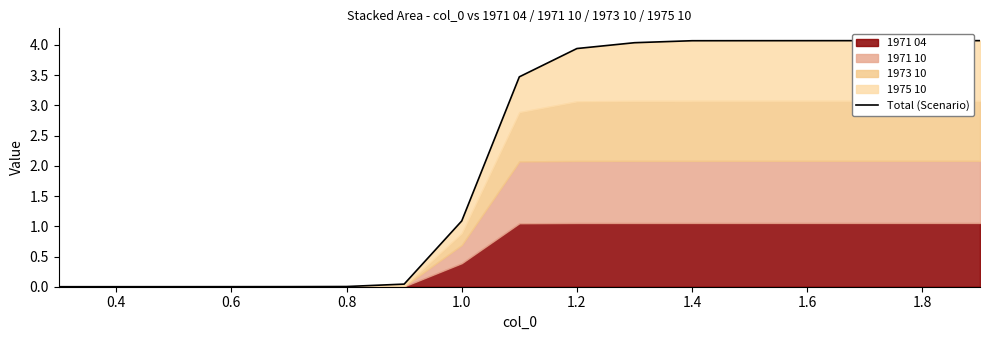

True or false: there are more than 1 points higher than both neighbors.

False